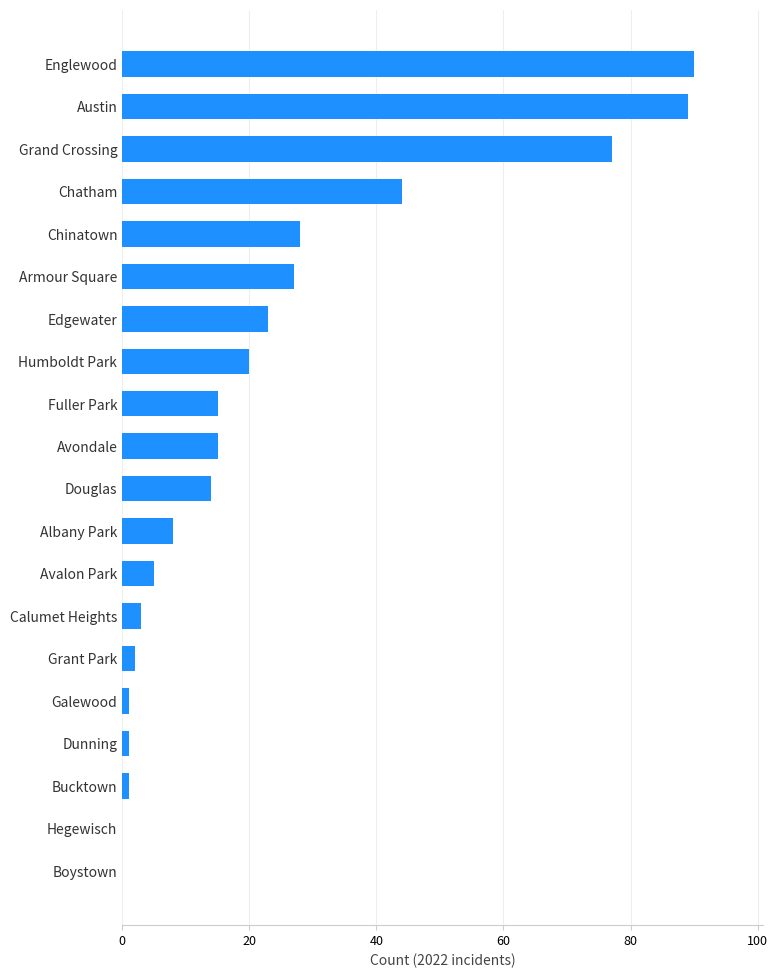

Count the number of data series in this chart.

1